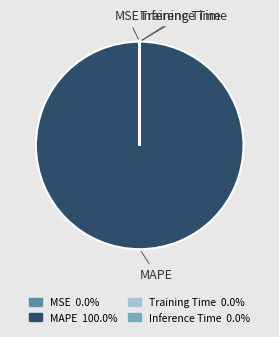

Which slice represents more than half of the pie?

MAPE